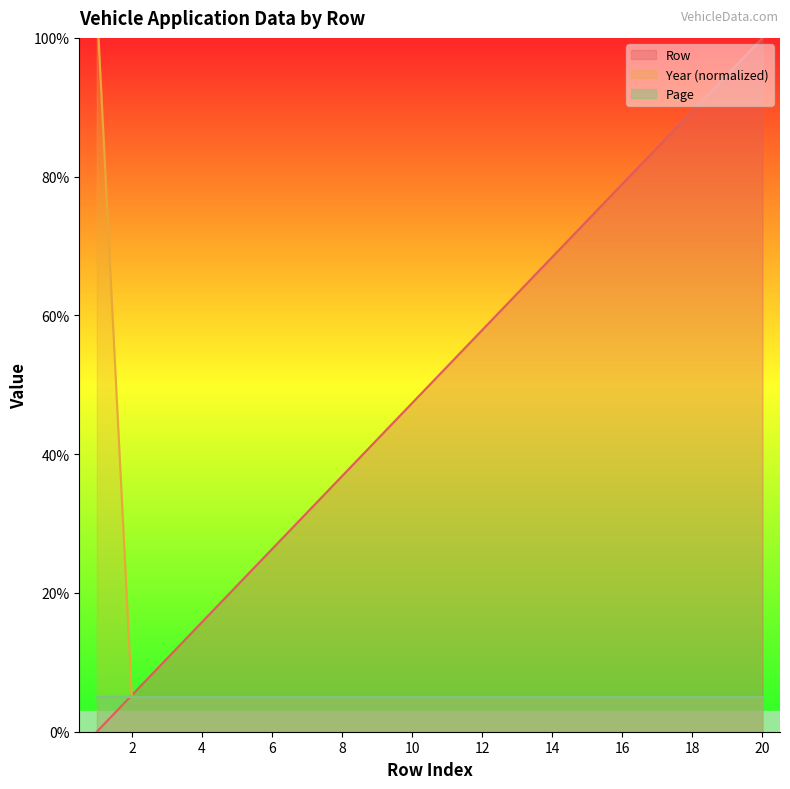

True or false: Row has a value of 14.7 at 14.

False